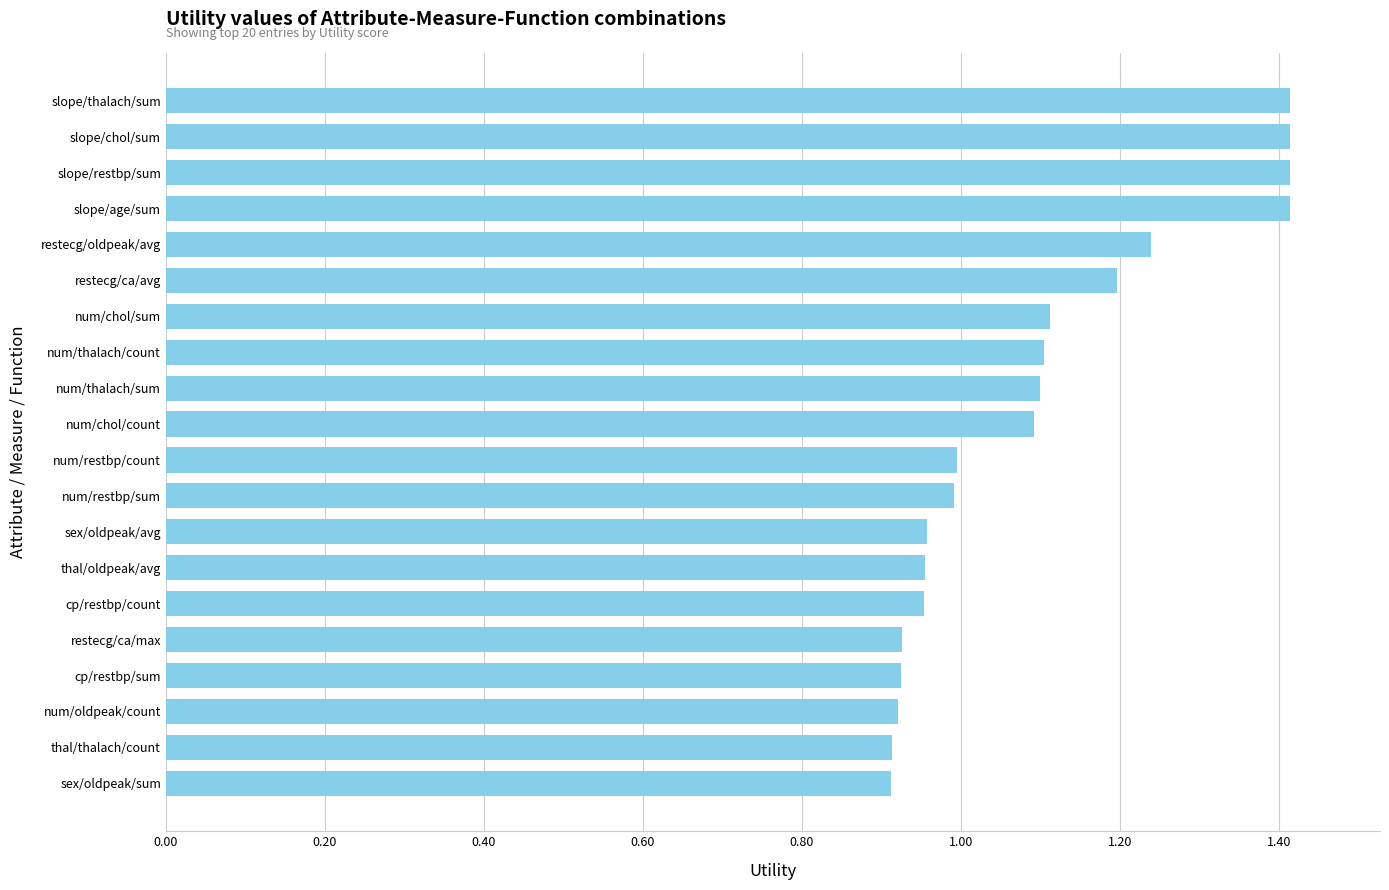

How many distinct data groups are displayed?

1